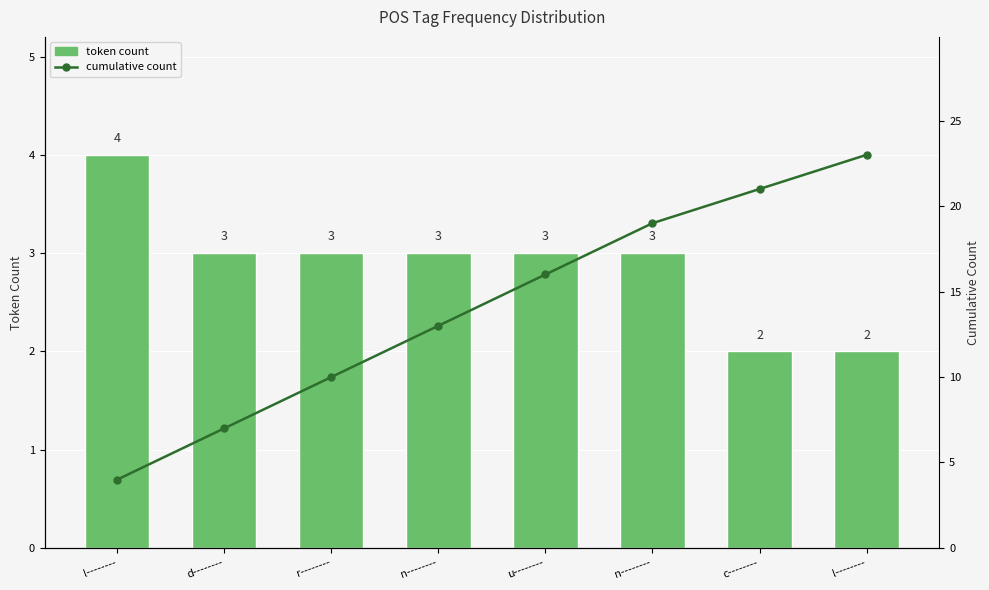

Rank the categories by cumulative count value from lowest to highest.

l--------, d--------, r--------, n--------, u--------, n--------, c--------, l--------